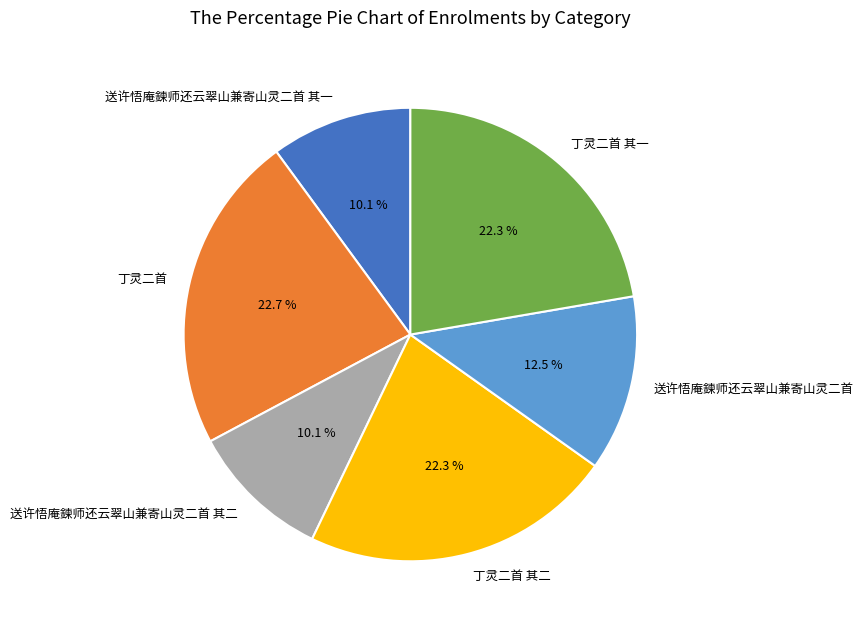

Does 丁灵二首 其二 represent more than half of the total?

No